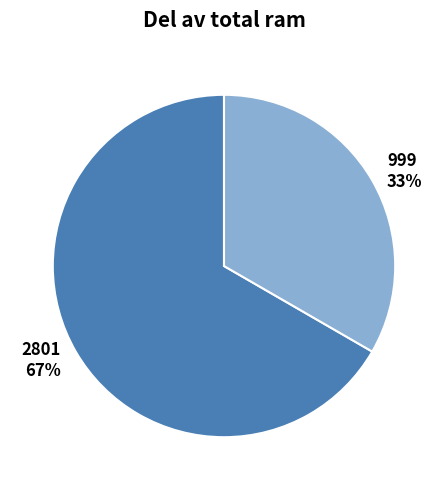

Which slice is the smallest?

999